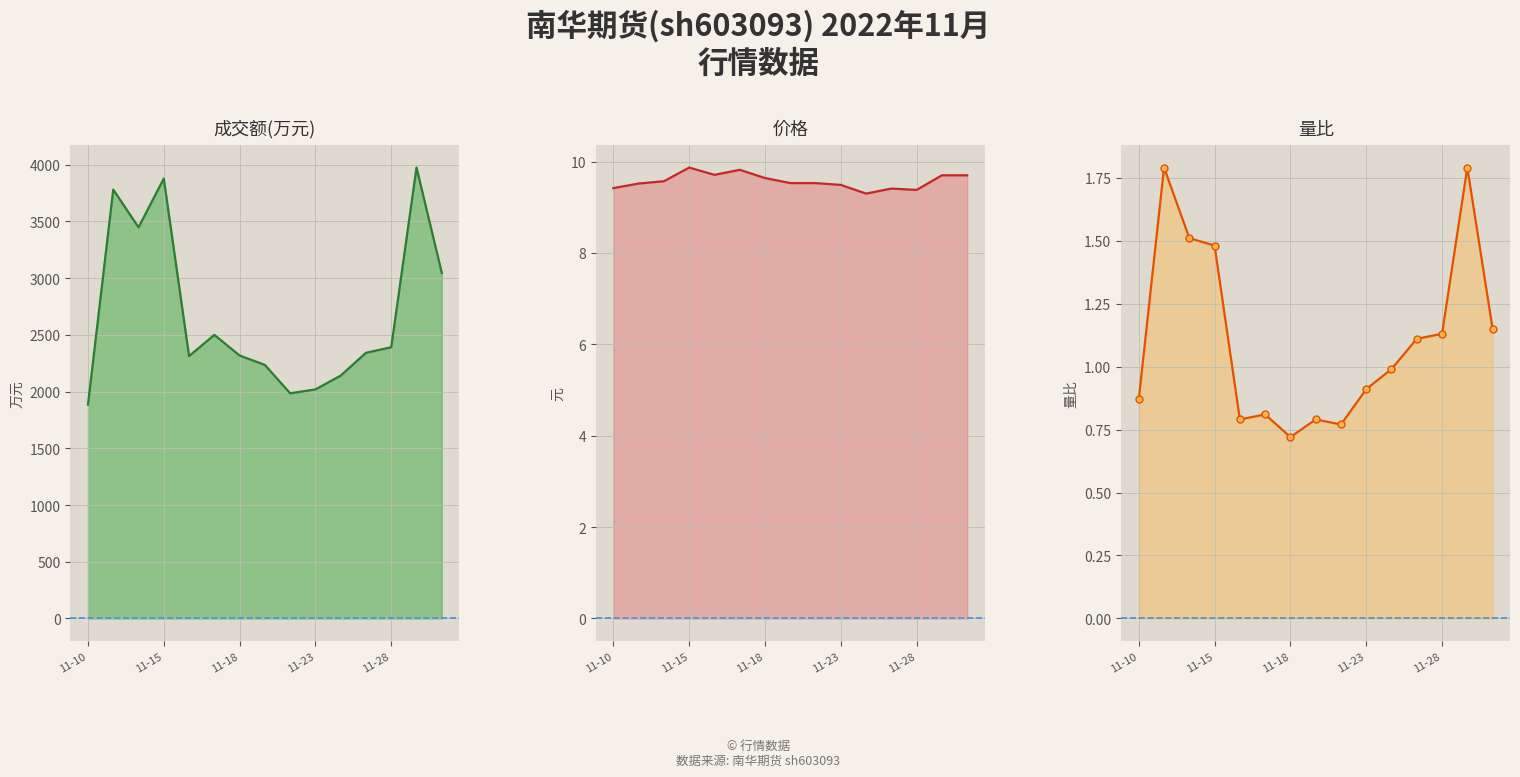

True or false: 量比 and 成交额(万元) intersect in this chart.

False